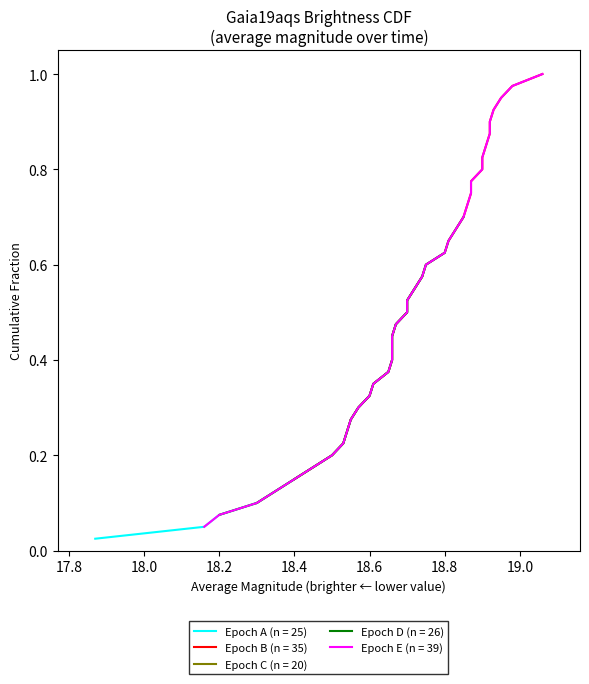

Between 37 and 24, which is larger?

37